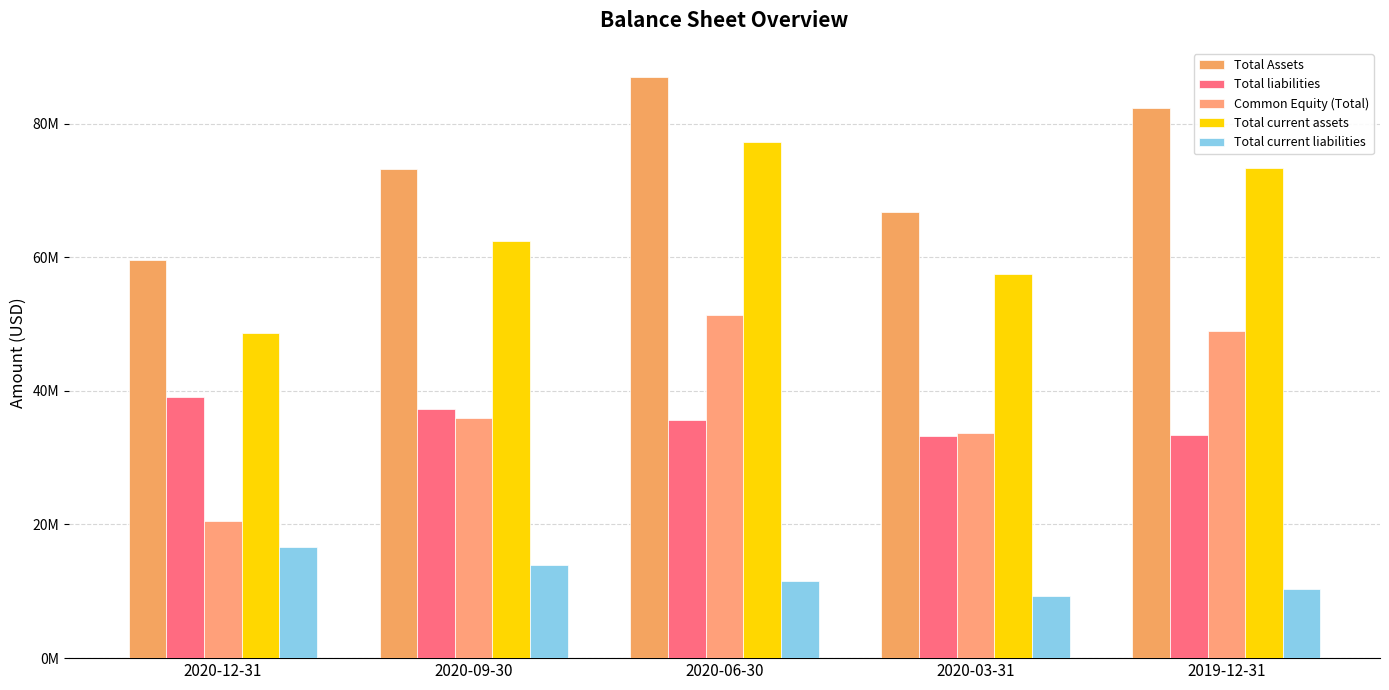

What is the maximum value shown in the chart?

86979000